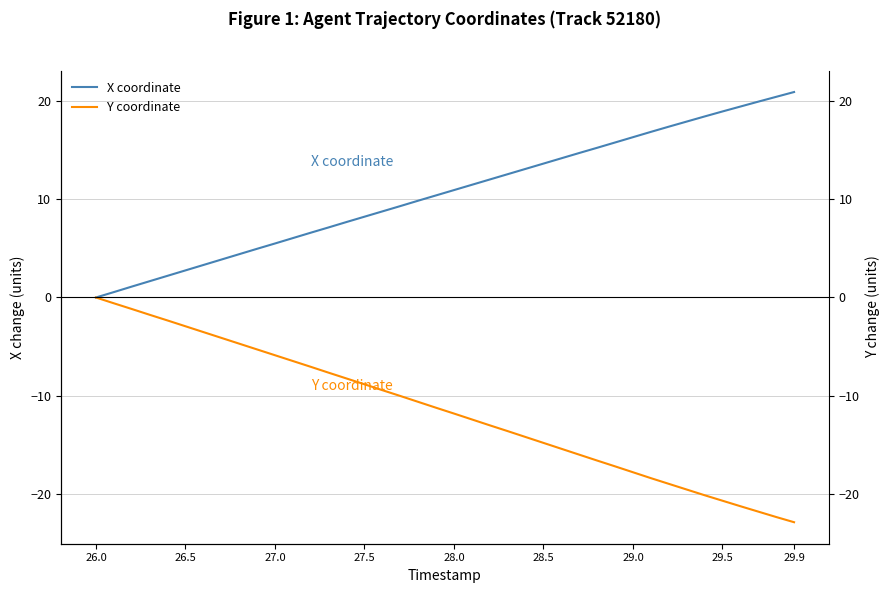

What is the value of the X coordinate point at the 34th from the left?

17.9